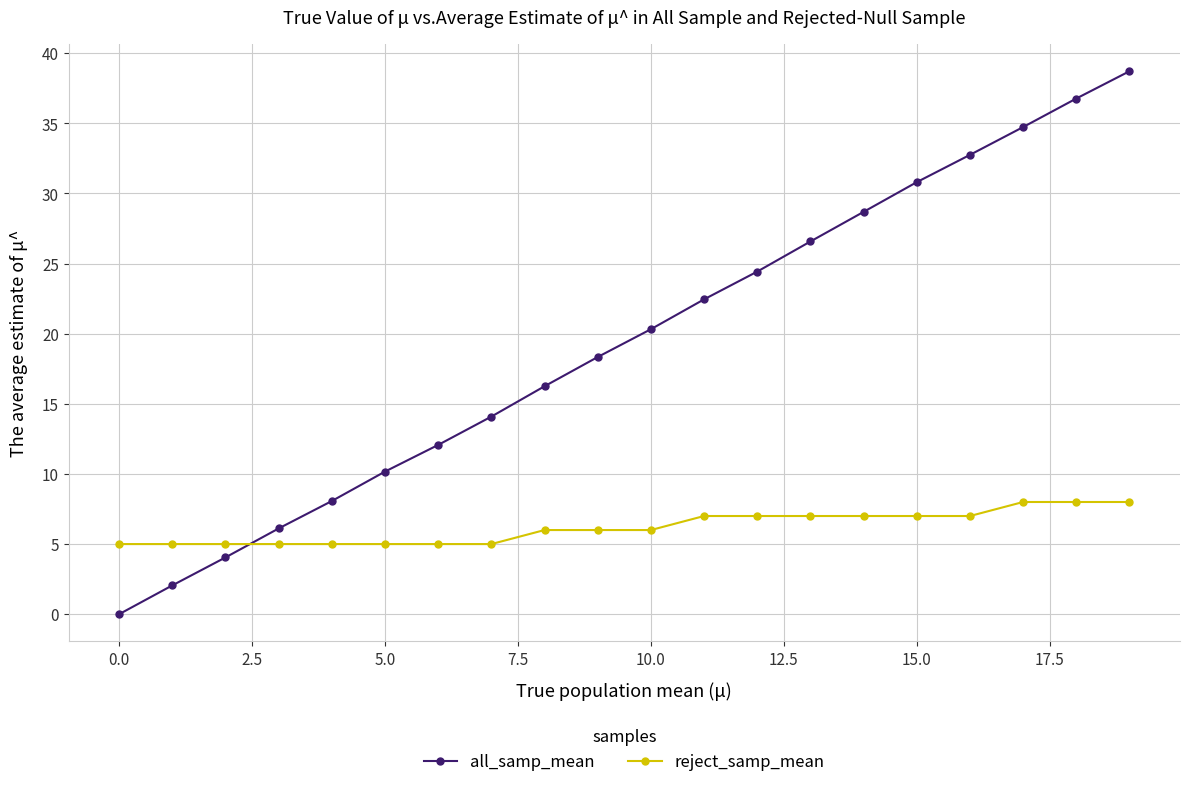

At how many categories does at least one series exceed 25?

7